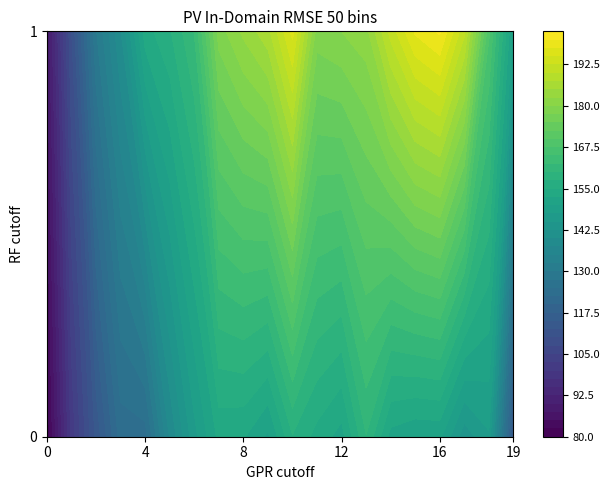

What is the average value of the 0 series?

138.0